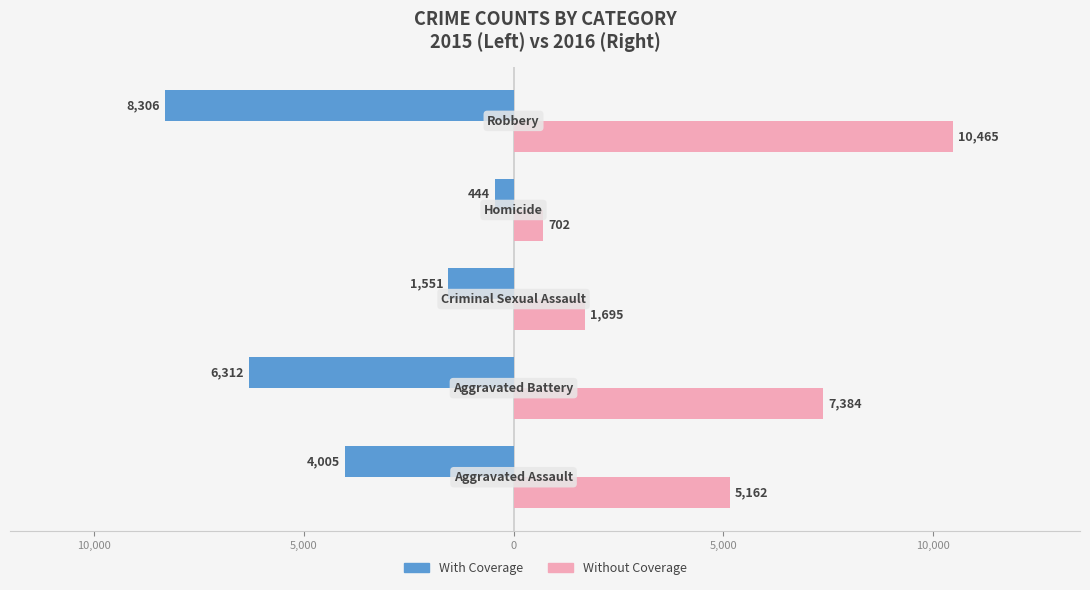

List the series in order of their peak value, highest first.

Without Coverage, With Coverage